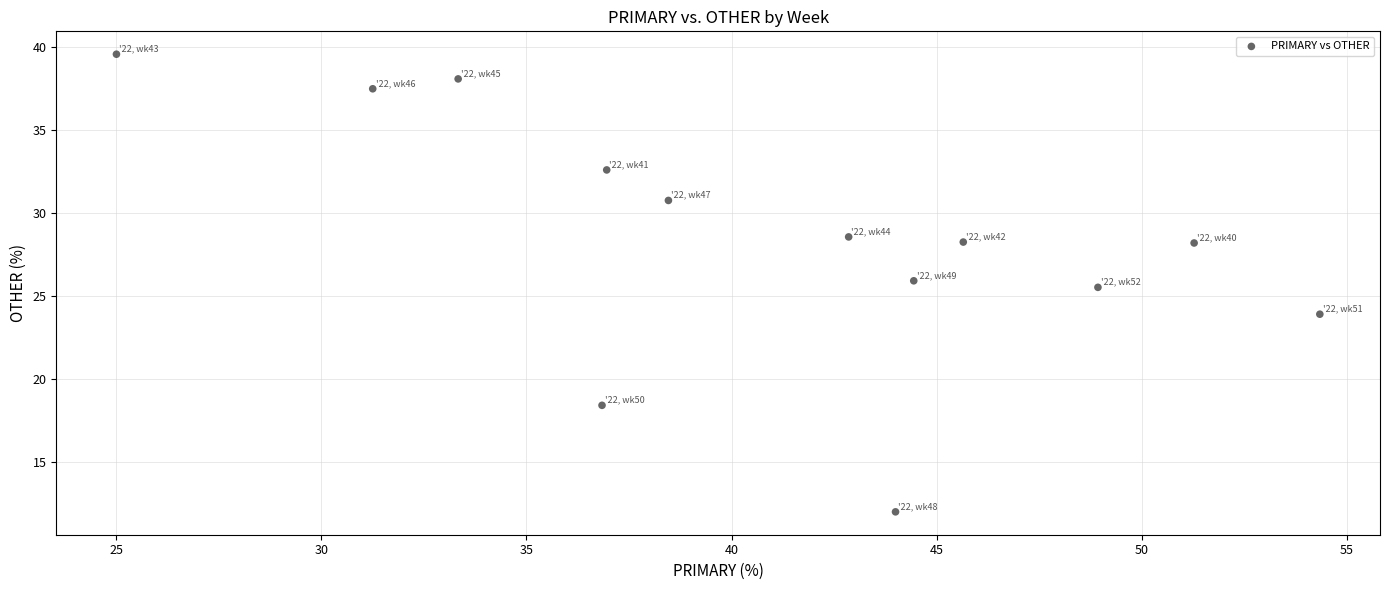

What is the range of Y values (max minus min)?

27.6